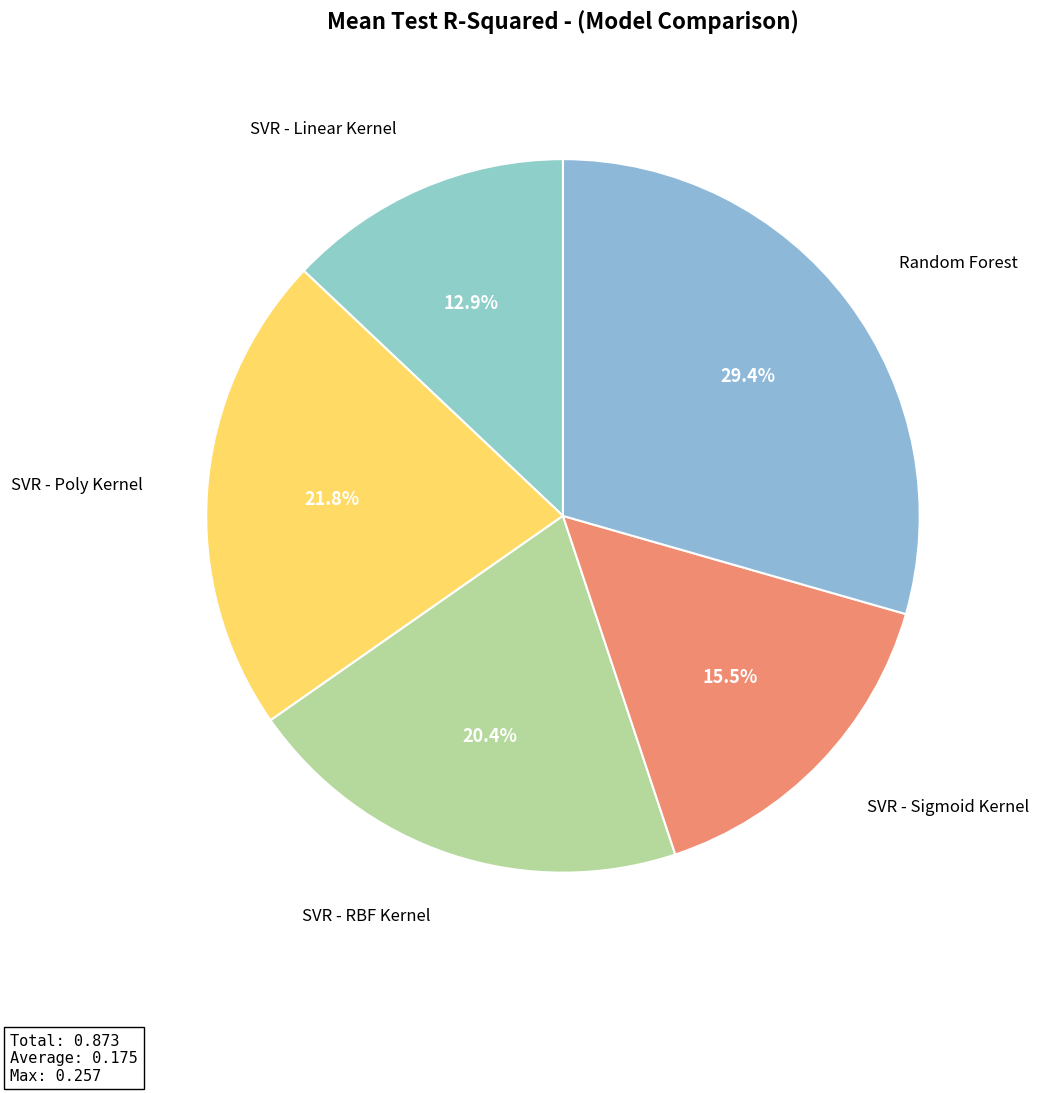

How many slices are in this pie chart?

5